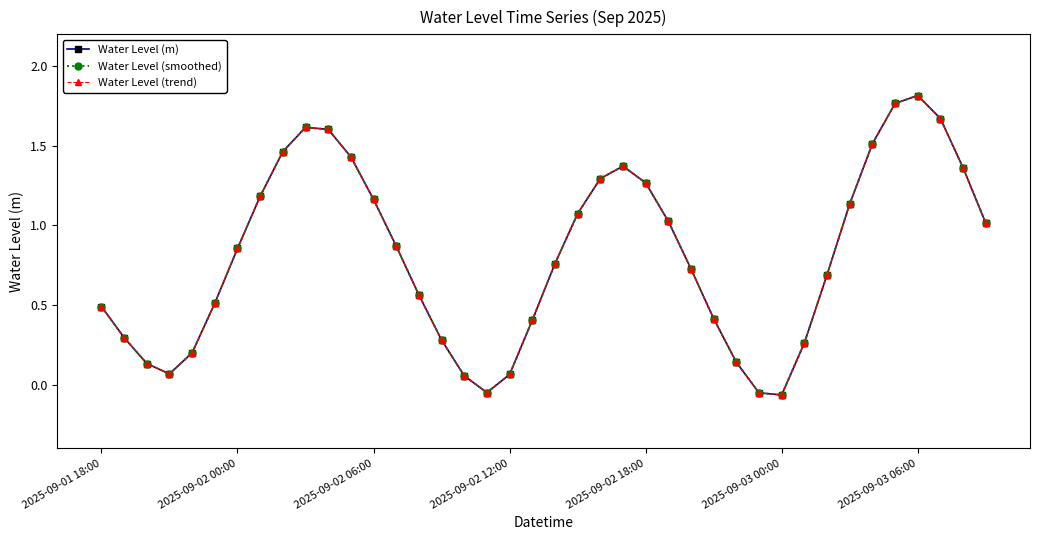

True or false: Water Level (smoothed) and Water Level (m) cross at least once.

False